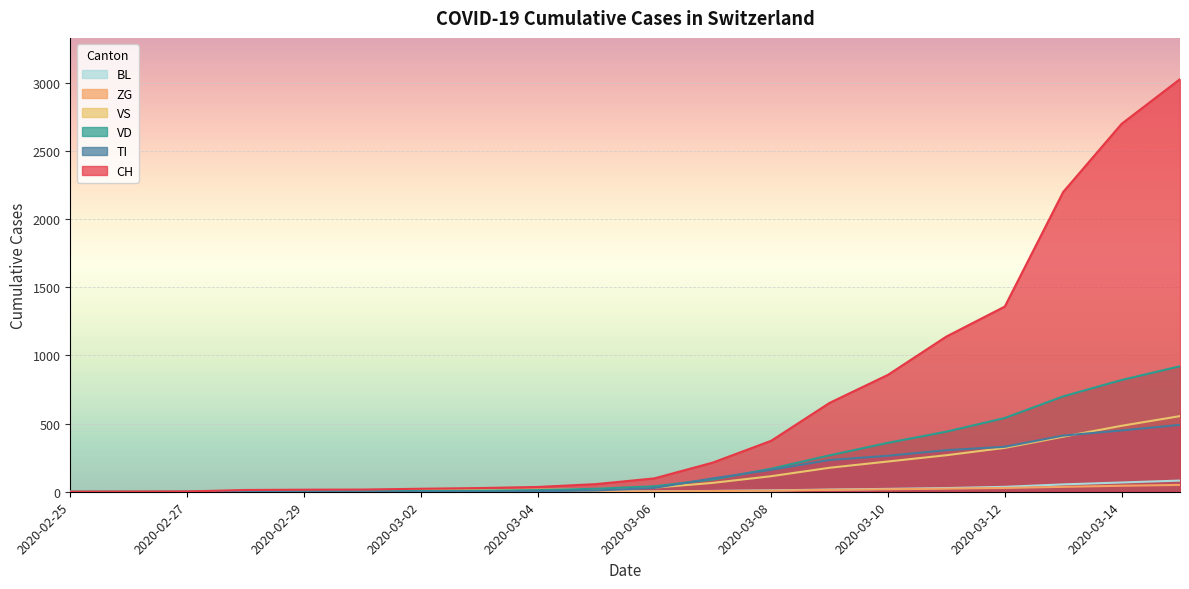

True or false: VS and ZG intersect in this chart.

False